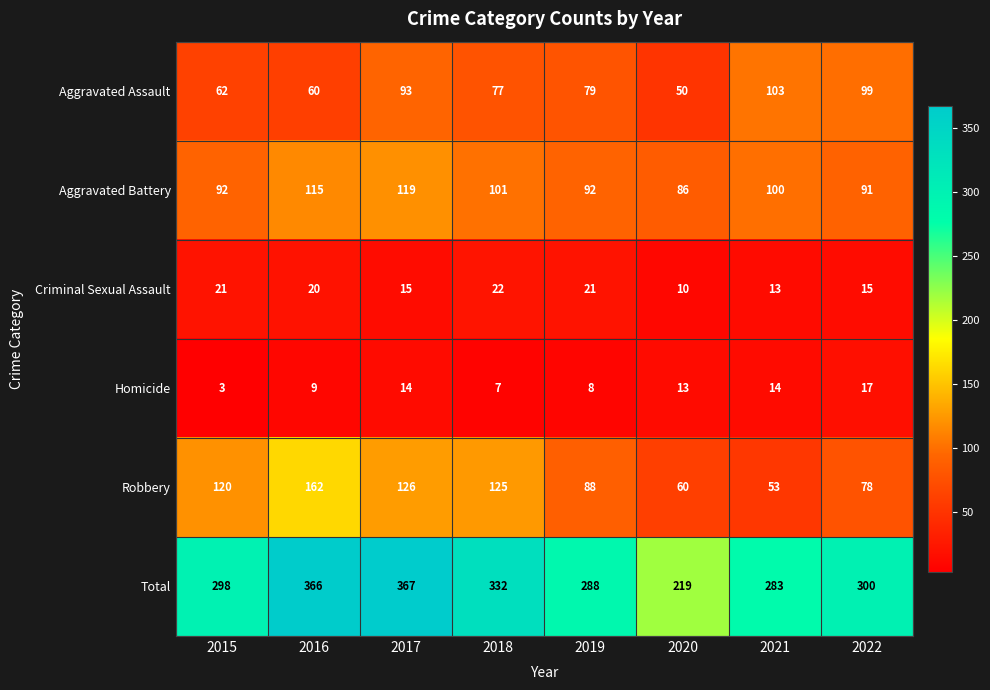

What is the total value across all series at 2016?

732